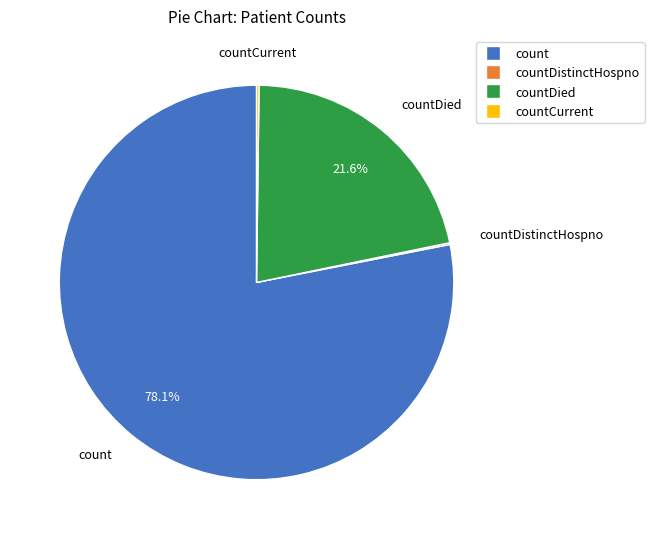

Does any single category account for the majority?

Yes